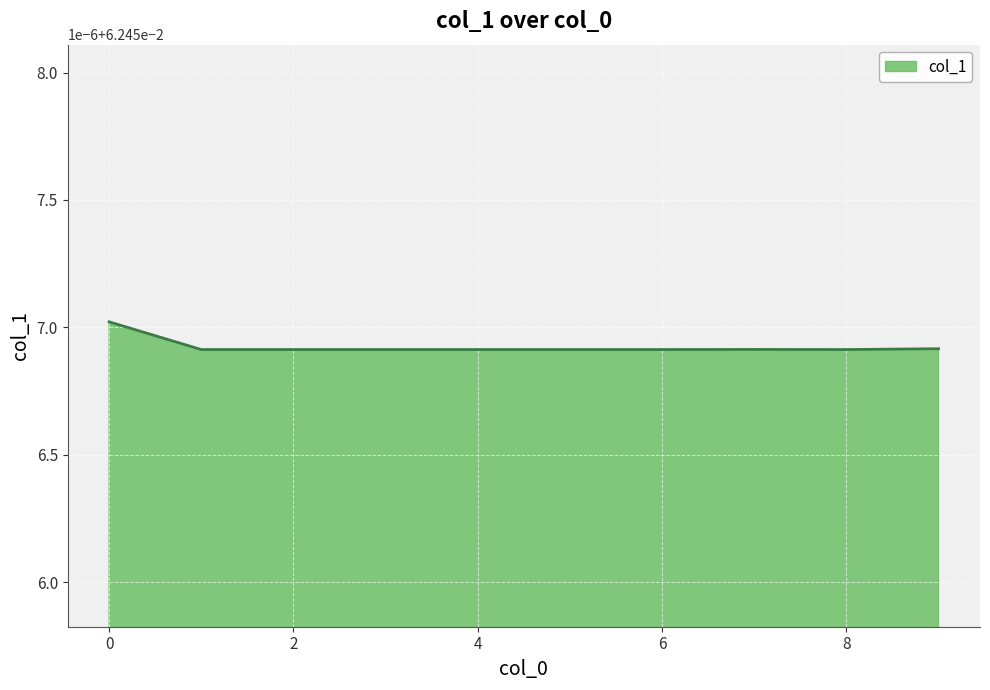

Does the chart have visible grid lines?

Yes